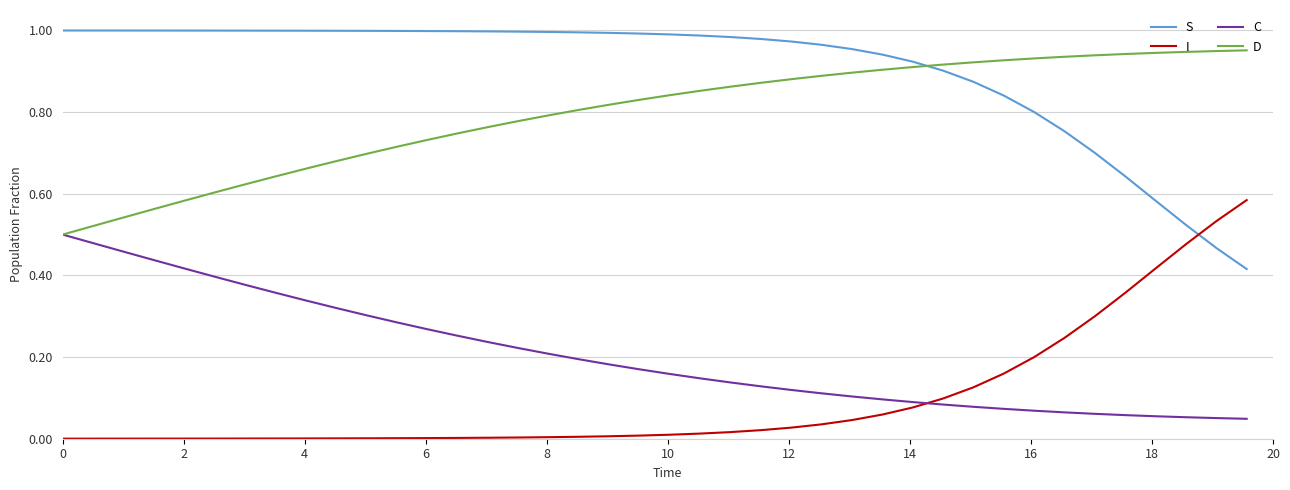

Which series has the largest total across all categories?

S